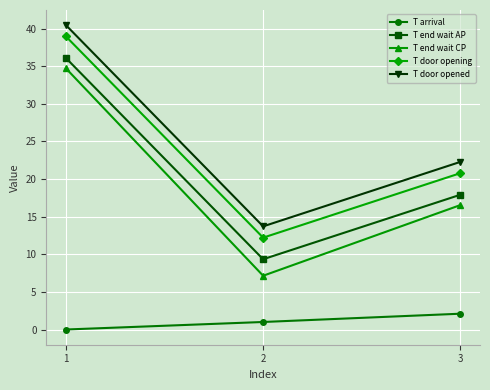

Rank the categories by T door opening value from highest to lowest.

1, 3, 2